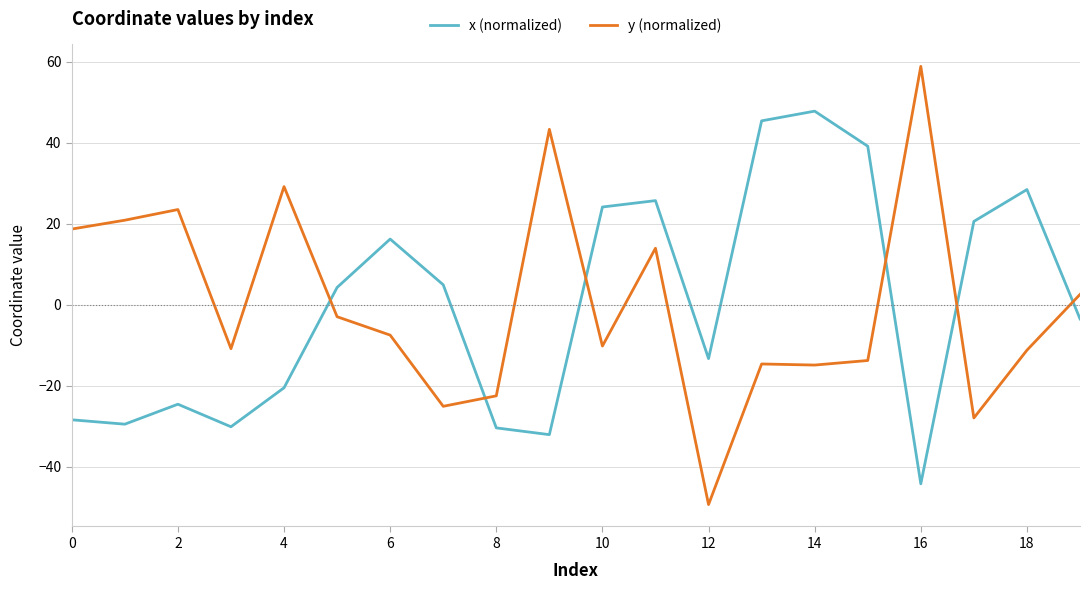

Which series has the widest spread of values?

y (normalized)